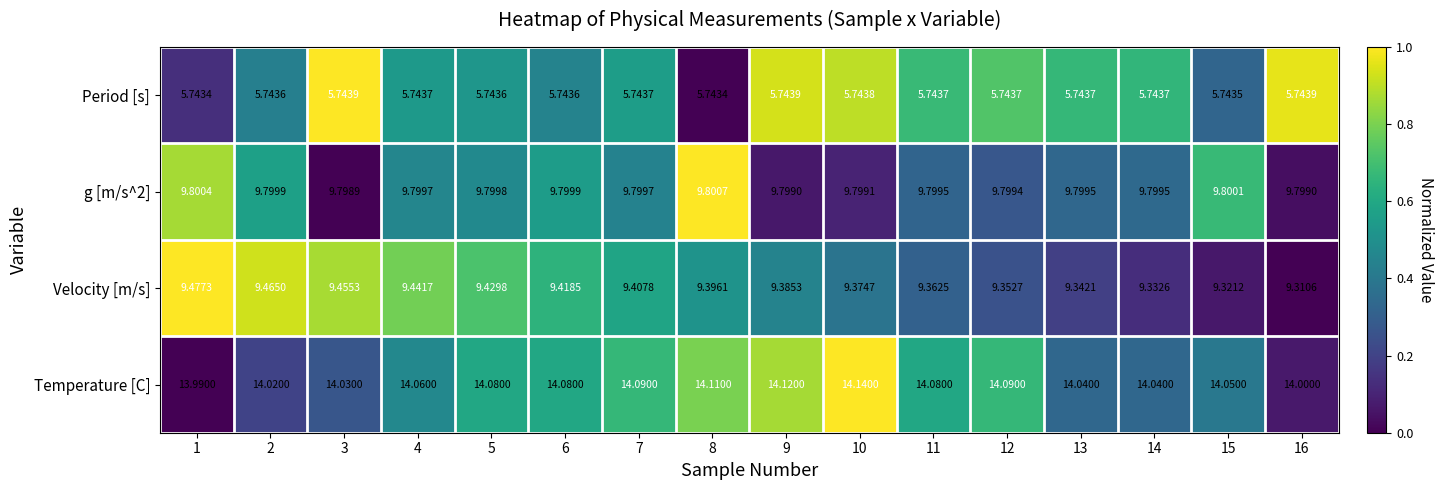

Which series changed the most between 2 and 16?

Velocity [m/s]